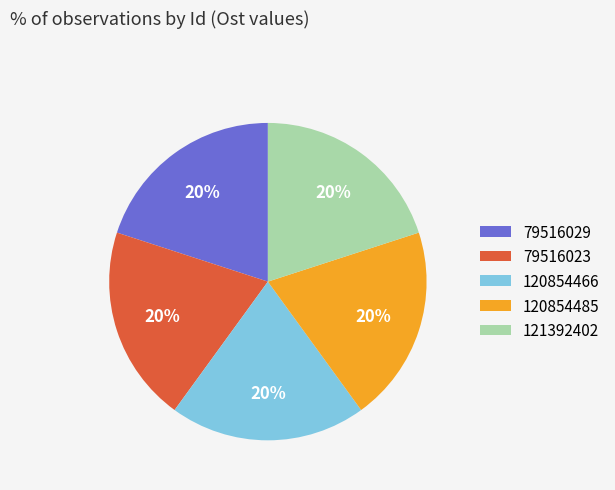

Is the sum of 79516023 and 120854466 greater than half?

No